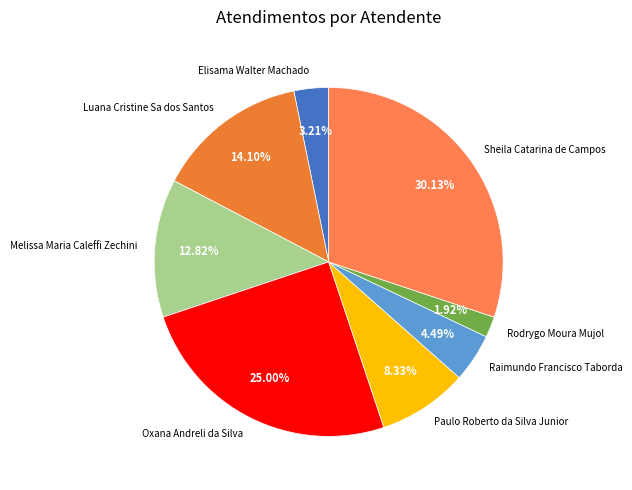

Between Raimundo Francisco Taborda and Paulo Roberto da Silva Junior, which is larger?

Paulo Roberto da Silva Junior